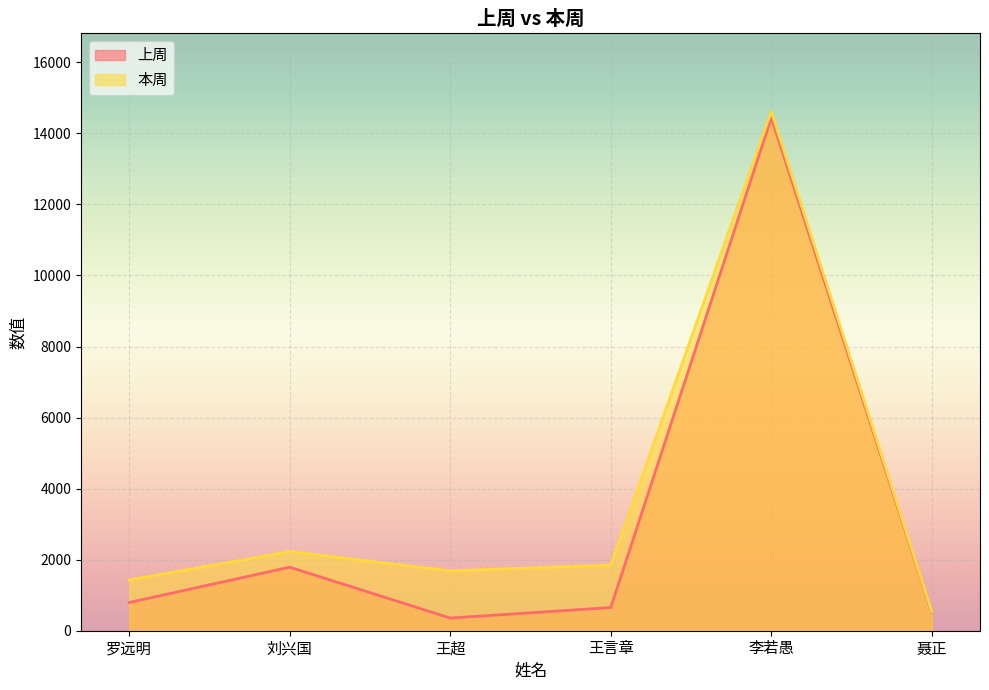

Where does the 本周 series first go above 1849?

刘兴国